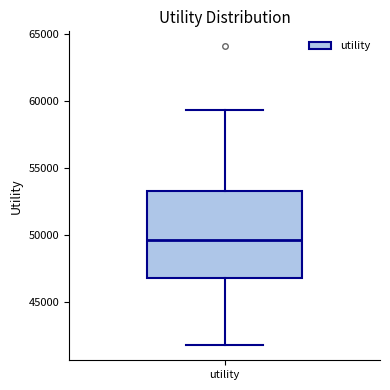

Transcribe this box plot: give where the median line is, the range the box spans, and where the two whiskers end, as read against the y-axis. The values are not printed on the chart, so give them approximately, as read against the axis.

median 49500, box 47000 to 53500, whiskers 41500 to 59500